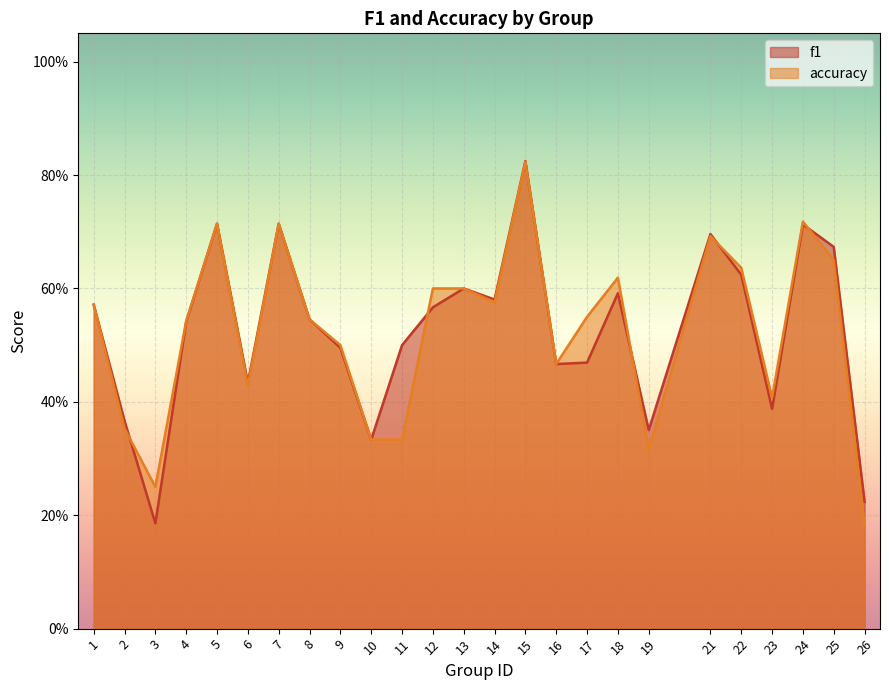

The f1 series shows 0.4 at 19. True or false?

True